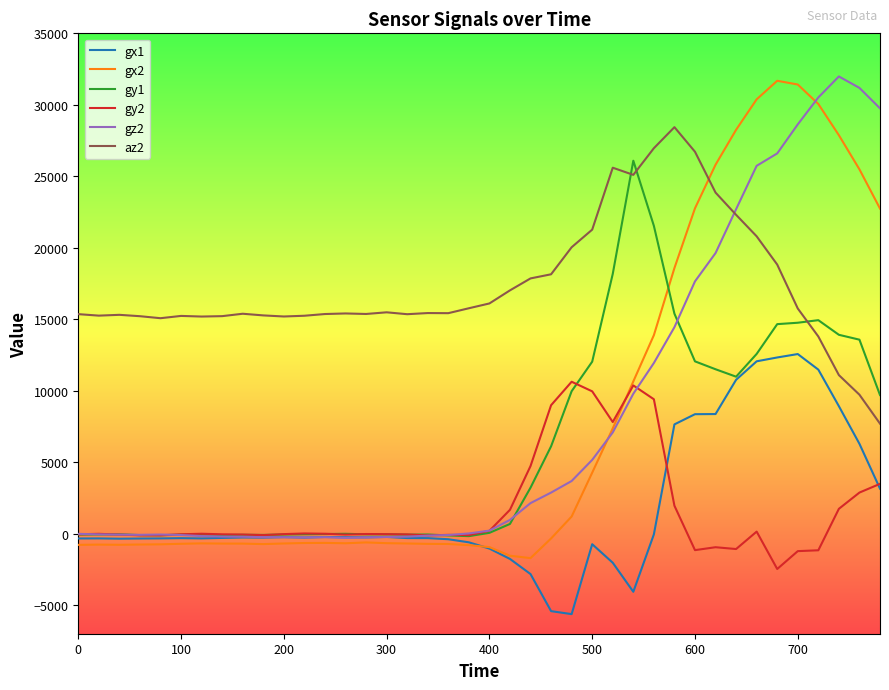

Does the chart have visible grid lines?

No